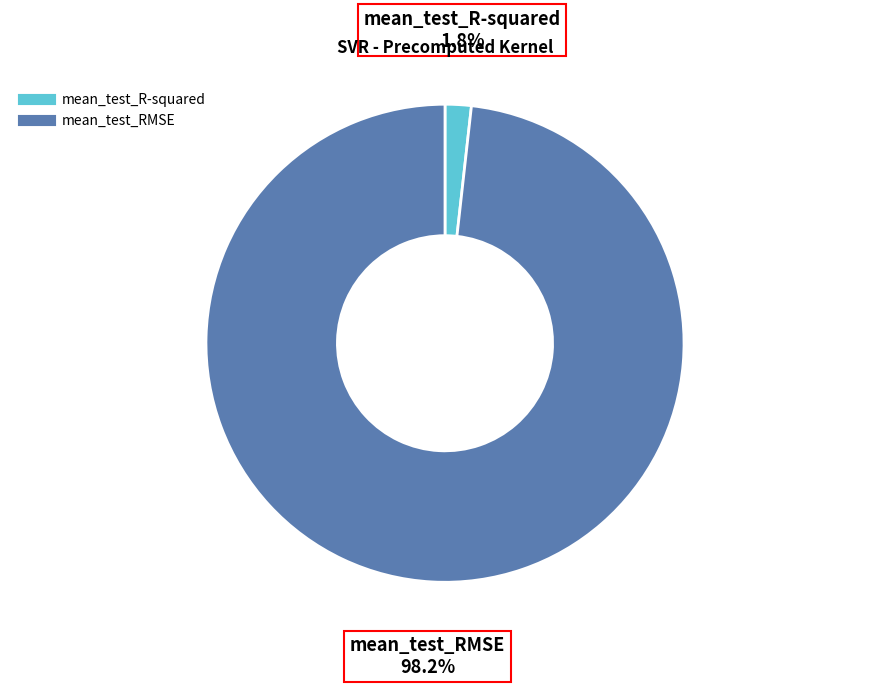

How many segments does this pie chart have?

2